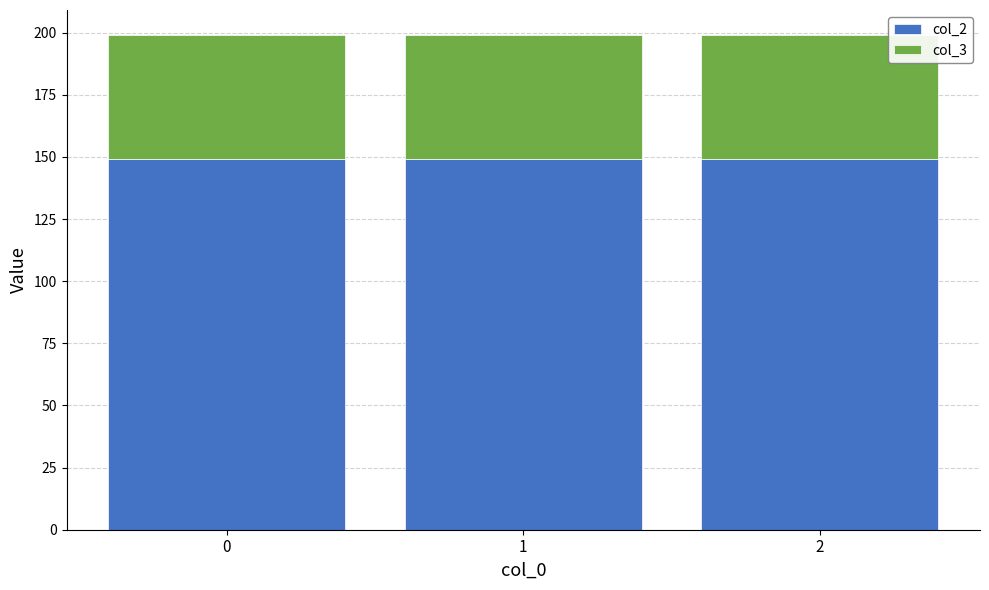

What is the value of the col_2 bar at the 3rd from the left?

149.2